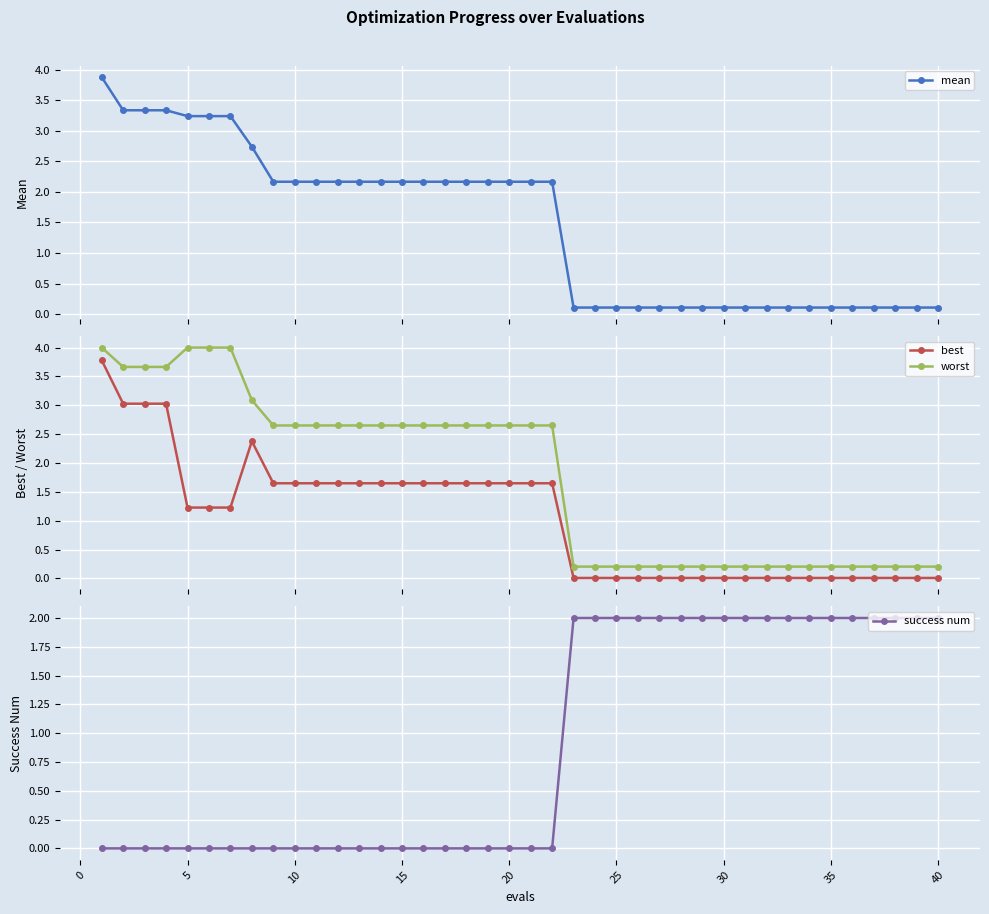

True or false: mean and success num cross at least once.

True